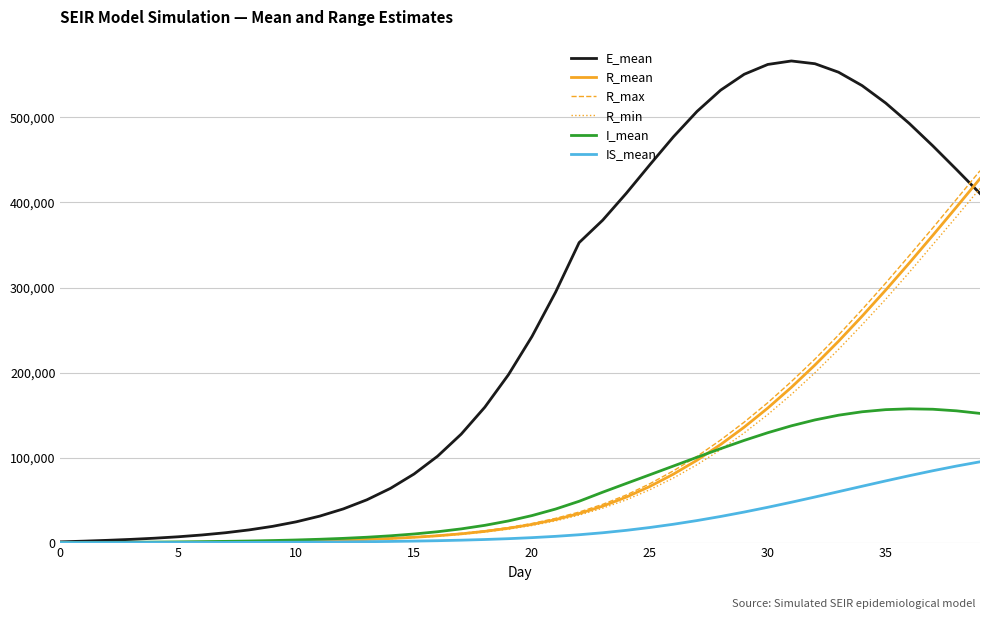

What is the average value of the I_mean series?

59030.2